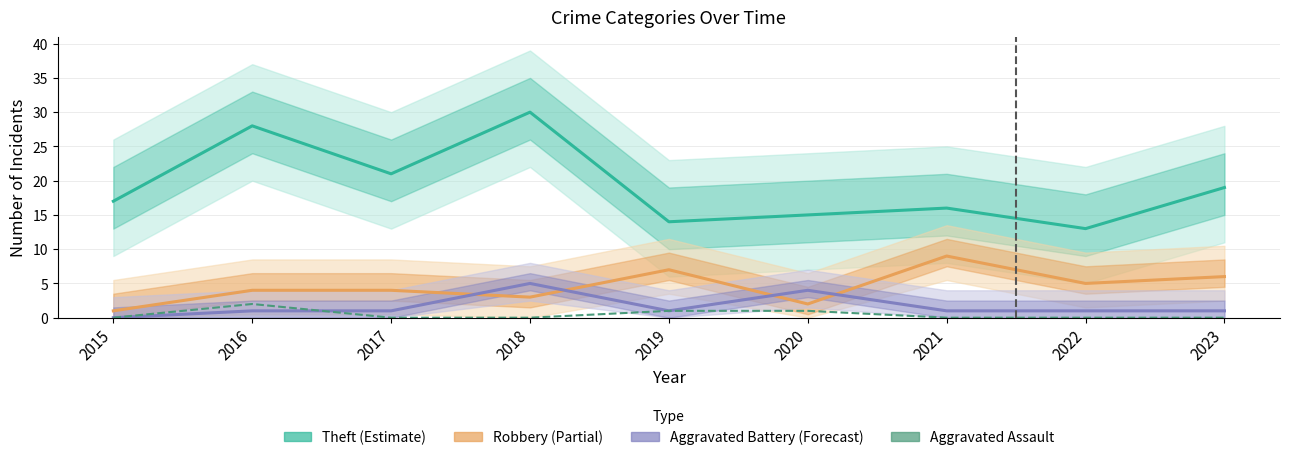

How many values in the Robbery (Partial) series exceed 4?

4